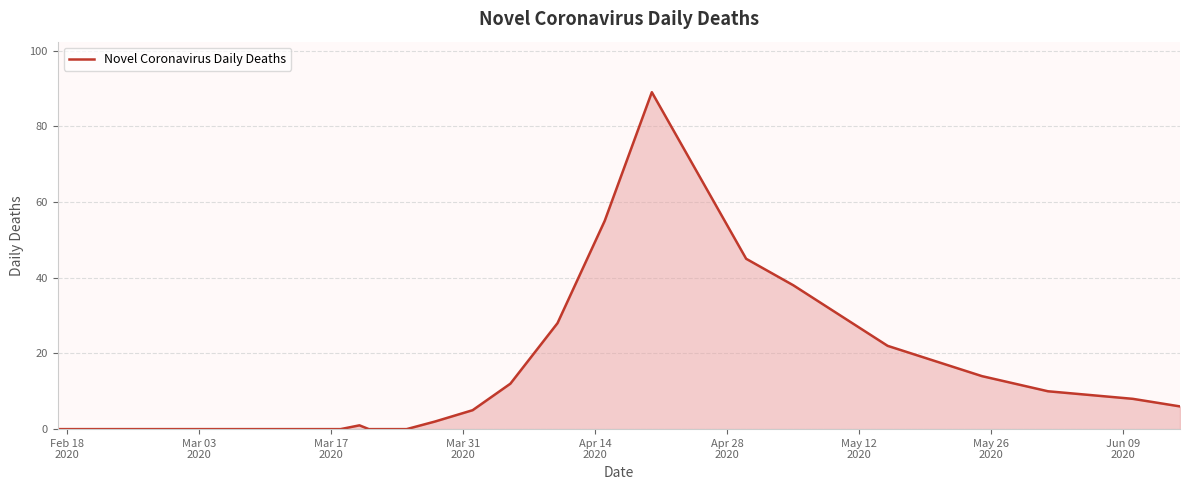

What is the maximum value shown in the chart?

89